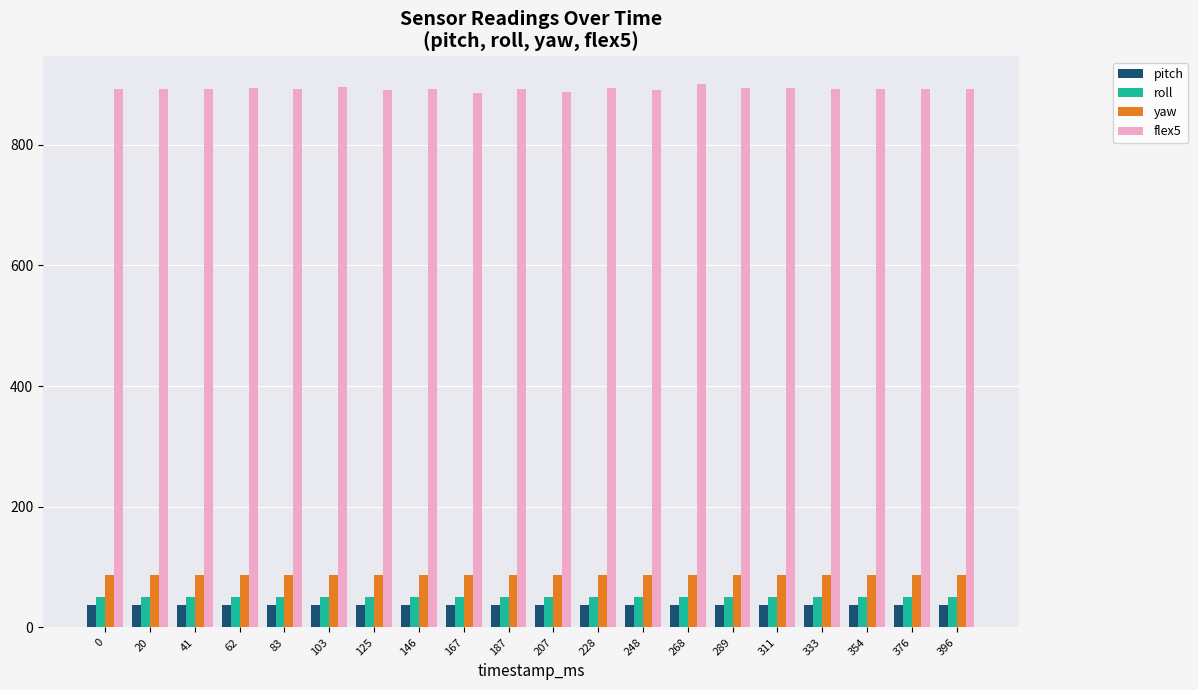

Is it true that pitch equals 36.6 at 41?

True